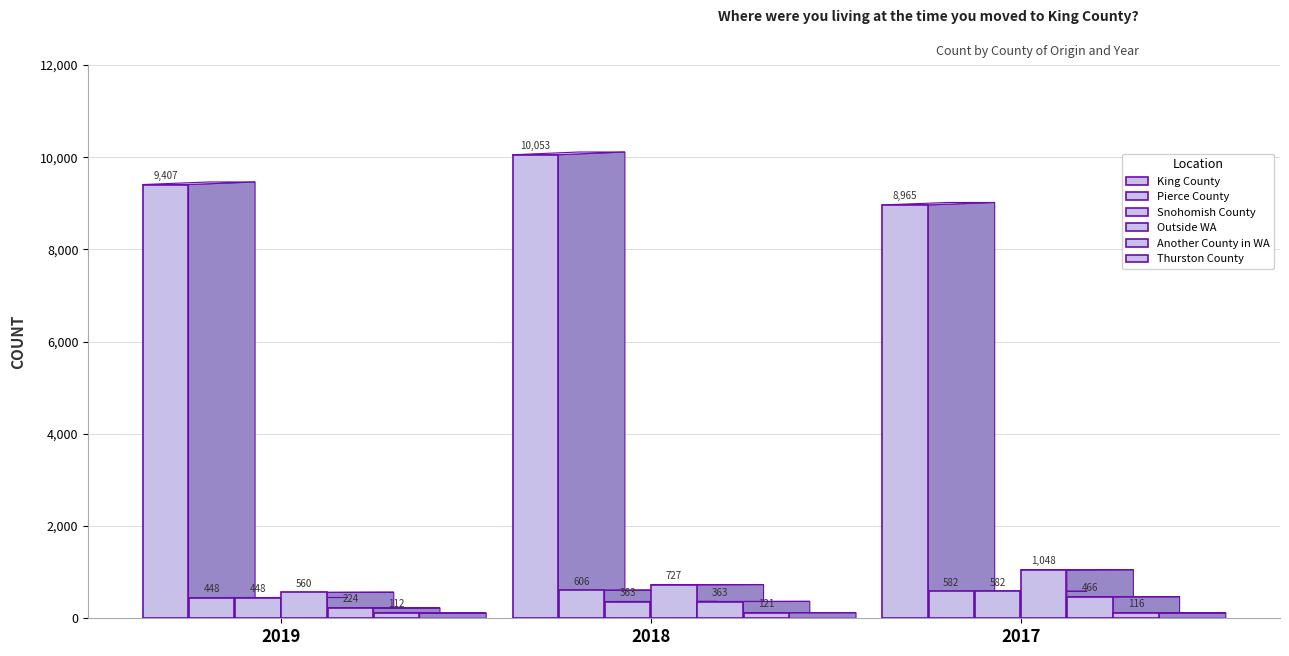

Where does the Thurston County series first go above 116?

2018